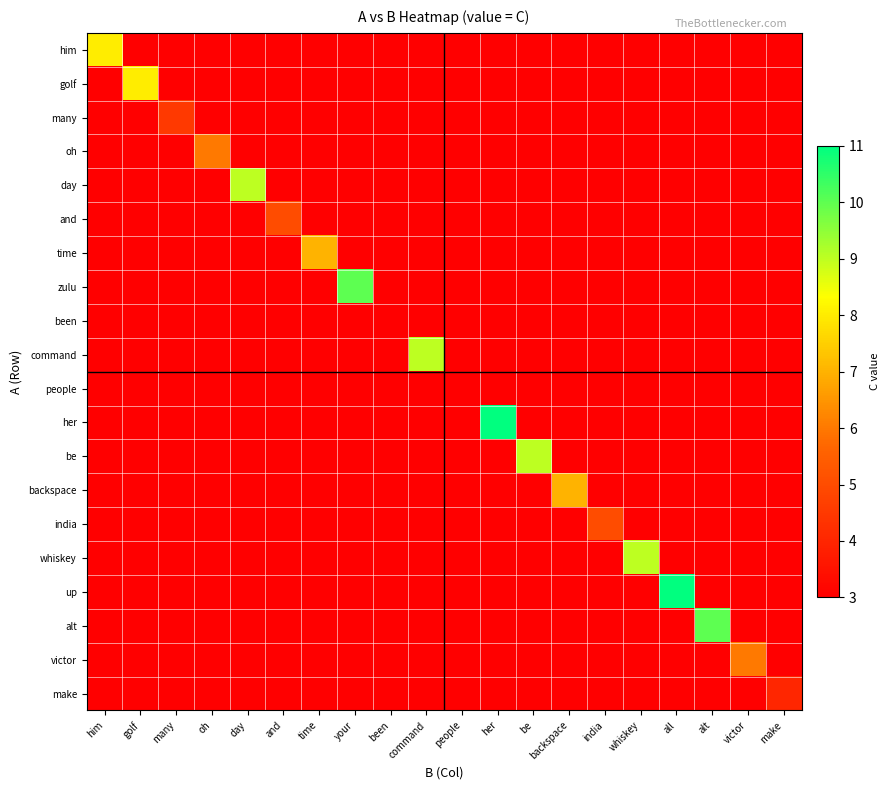

Rank the series at all from highest to lowest value.

up, him, golf, many, oh, day, and, time, zulu, been, command, people, her, be, backspace, india, whiskey, alt, victor, make